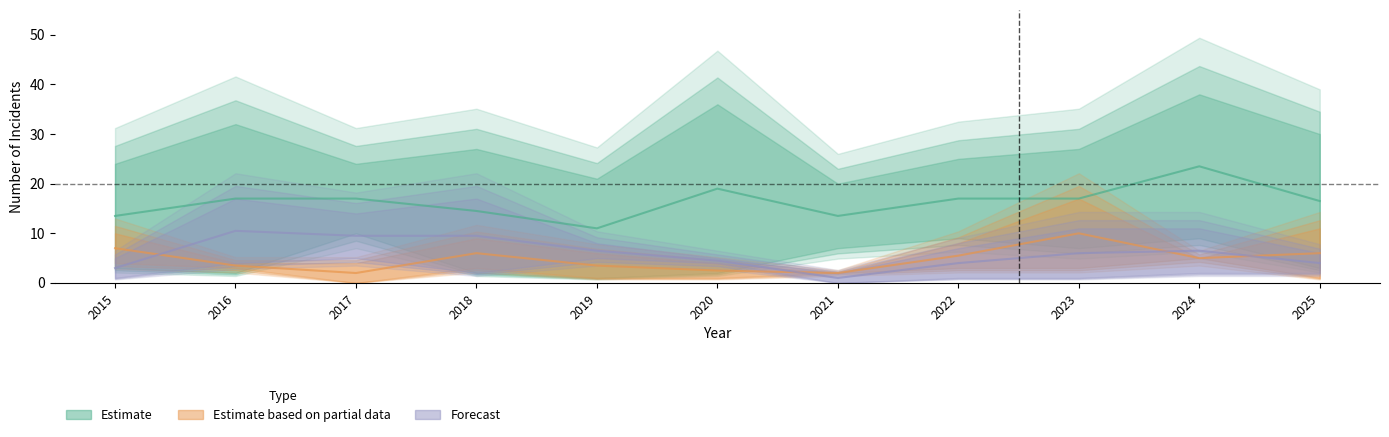

At which category does the chart reach its peak across all series?

2024